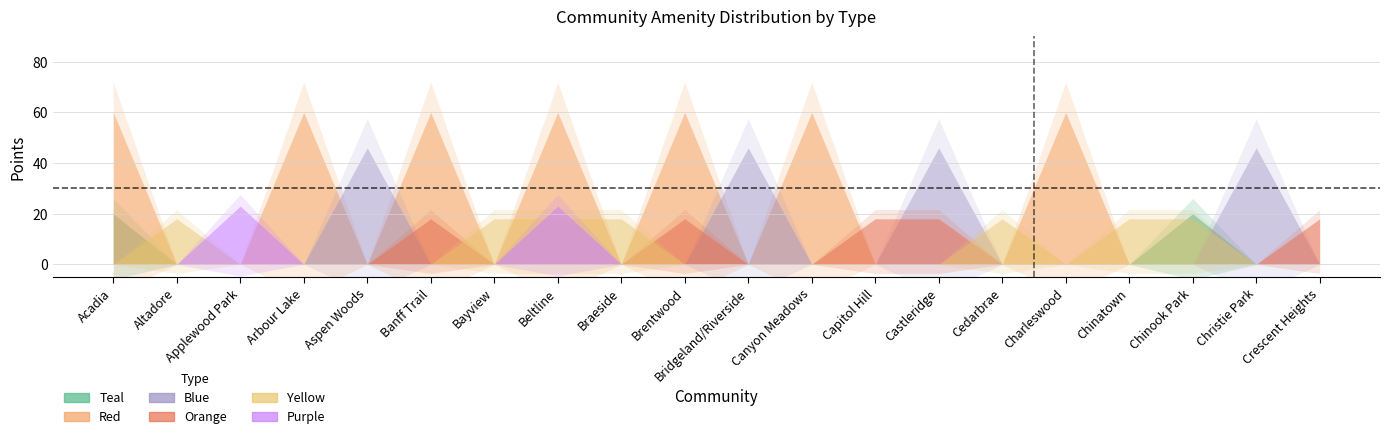

True or false: Teal has a value of 0 at Brentwood.

True